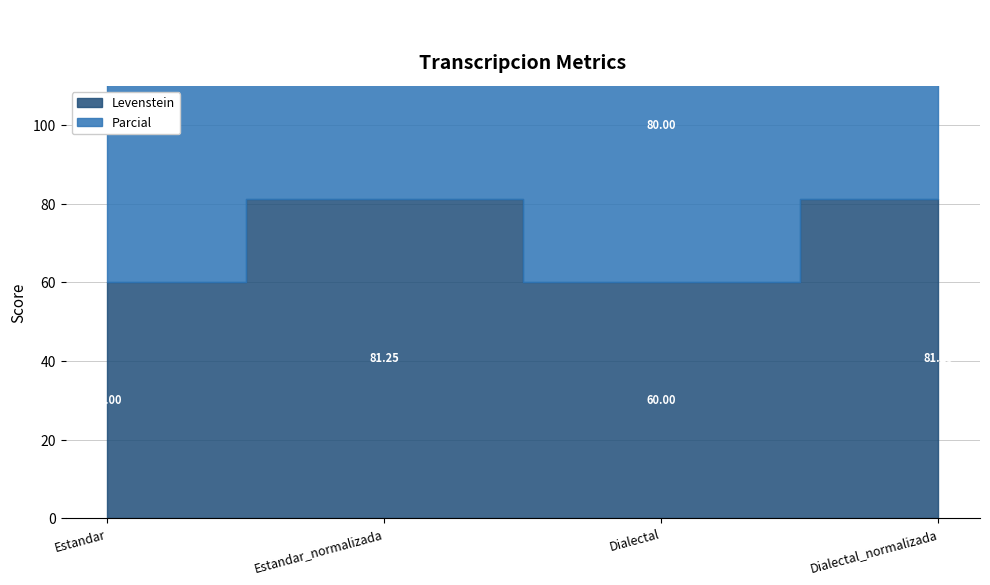

What is the difference between the Parcial values at Dialectal and Dialectal_normalizada?

12.9